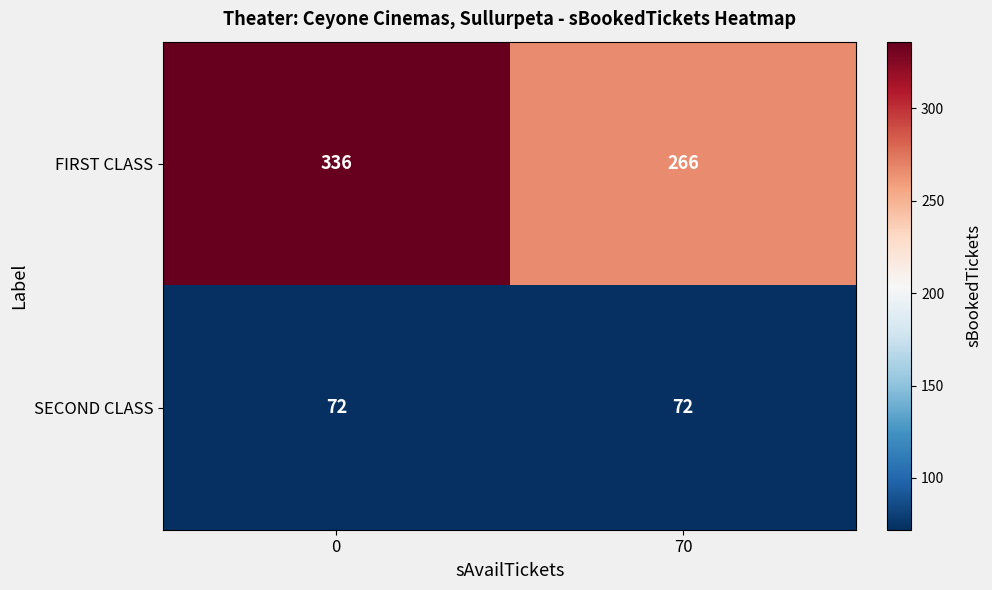

Reading right to left, transcribe all the data shown in this chart.

FIRST CLASS: 70=266	0=336
SECOND CLASS: 70=72	0=72